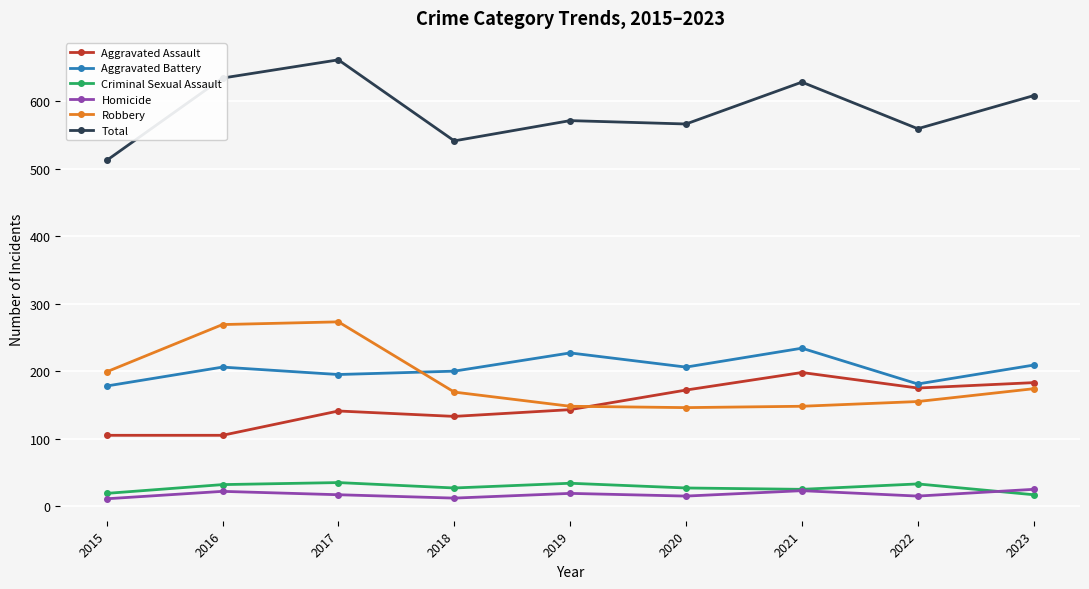

At how many categories does at least one series exceed 286?

9